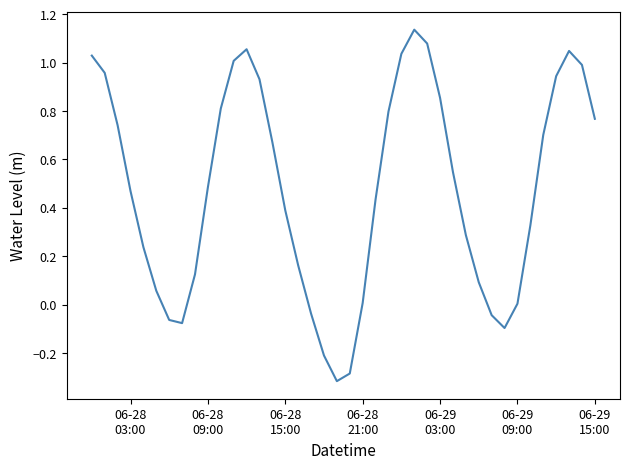

What is the difference between the maximum and minimum values?

1.5